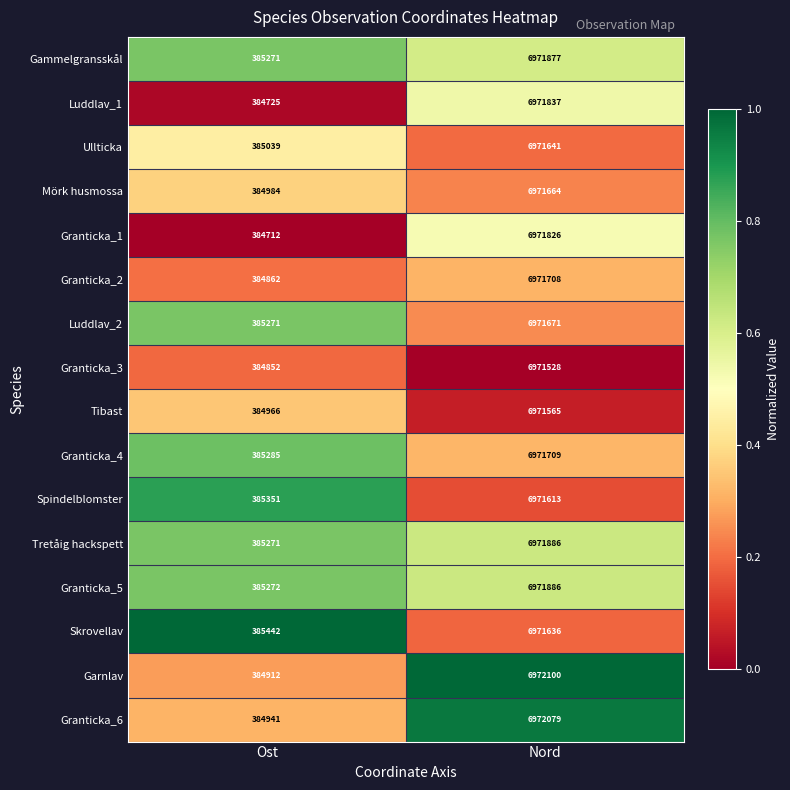

Which series has the widest spread of values?

Garnlav